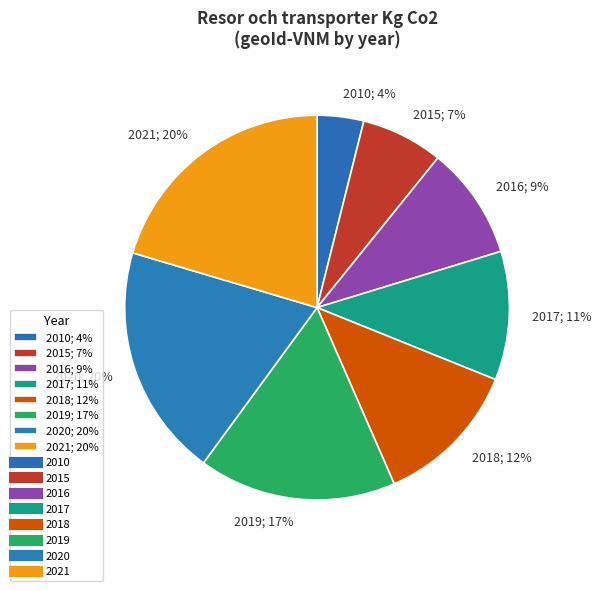

Is the sum of 2017; 11% and 2019; 17% greater than half?

No